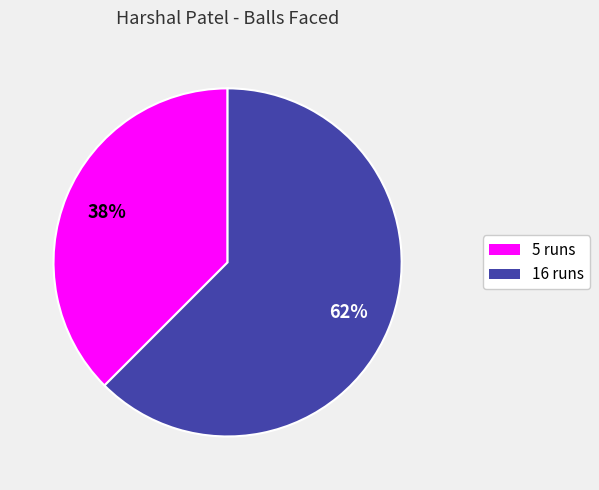

Which category has the smallest portion of the pie?

5 runs